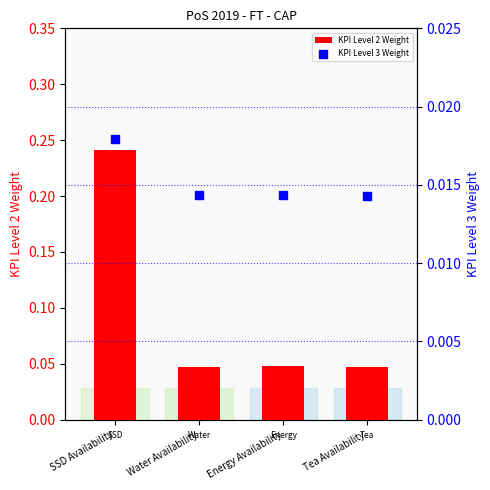

What are all the series names shown in the legend?

KPI Level 2 Weight, KPI Level 3 Weight